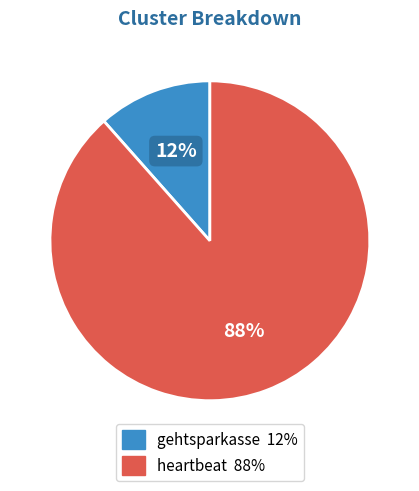

Which has a higher value, gehtsparkasse or heartbeat?

heartbeat